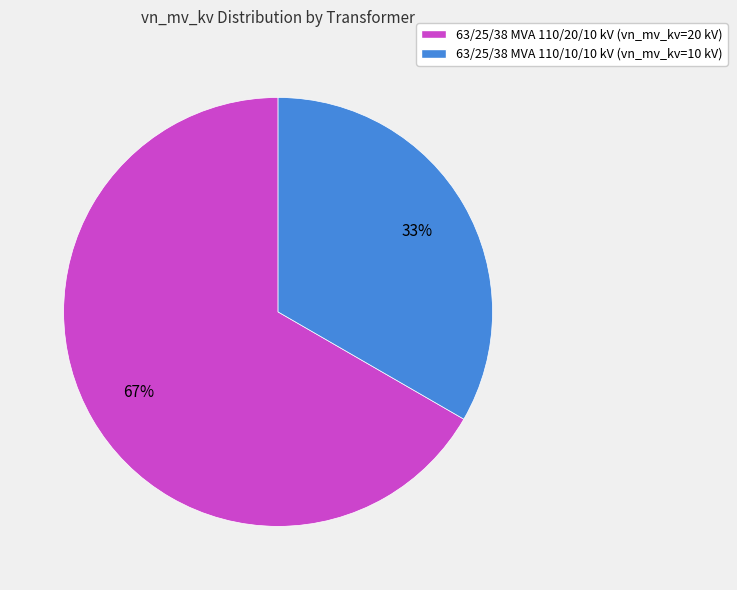

Approximately how many times larger is the value at 63/25/38 MVA 110/20/10 kV (vn_mv_kv=20 kV) compared to 63/25/38 MVA 110/10/10 kV (vn_mv_kv=10 kV)?

2.0